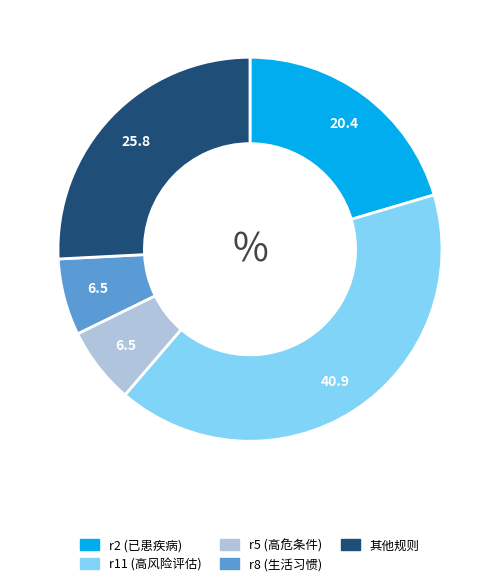

Which category has the biggest portion of the pie?

r11 (高风险评估)